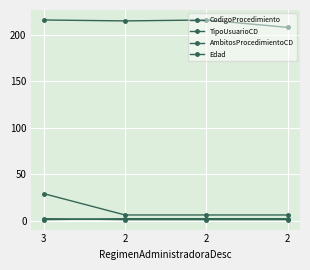

At which category is the sum across all series the highest?

3